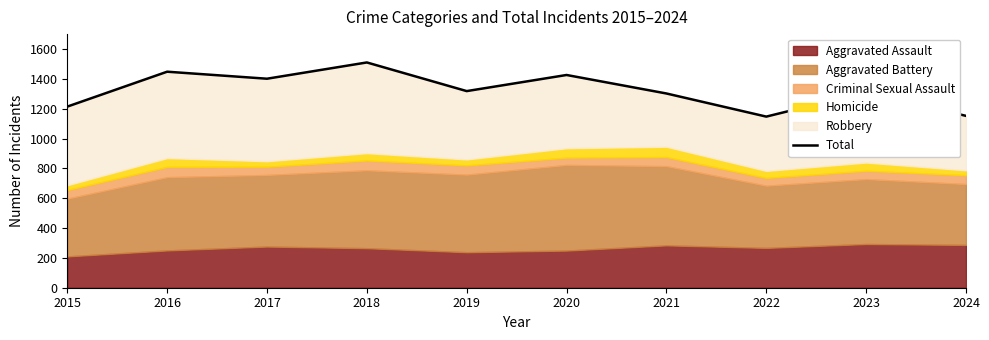

Reading right to left, what are all the values shown in this chart?

2024=1152	2023=1312	2022=1147	2021=1302	2020=1426	2019=1318	2018=1510	2017=1401	2016=1448	2015=1214